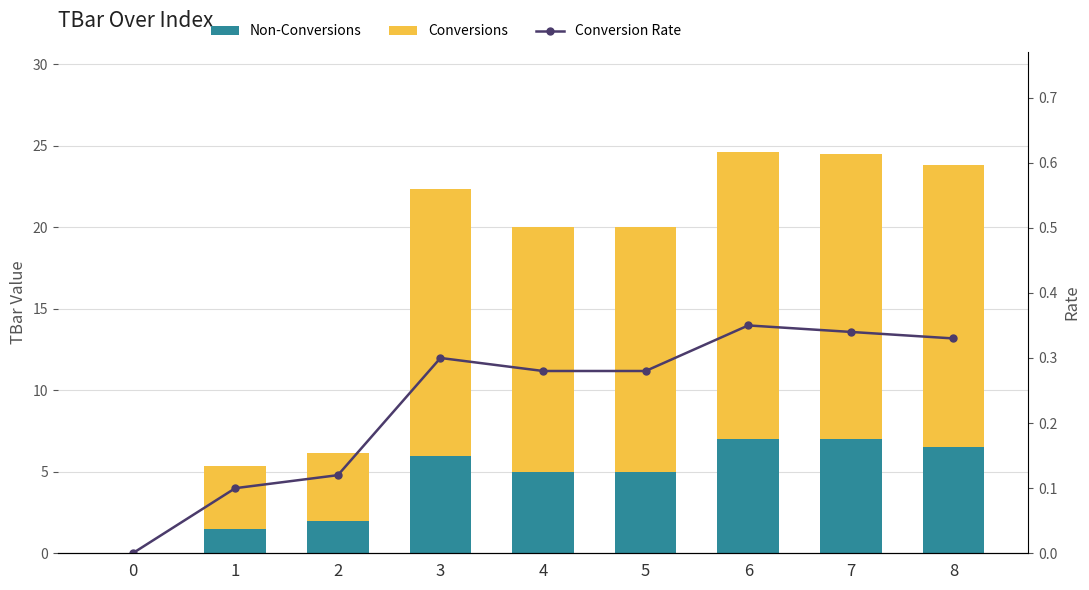

At how many categories does at least one series exceed 13?

6